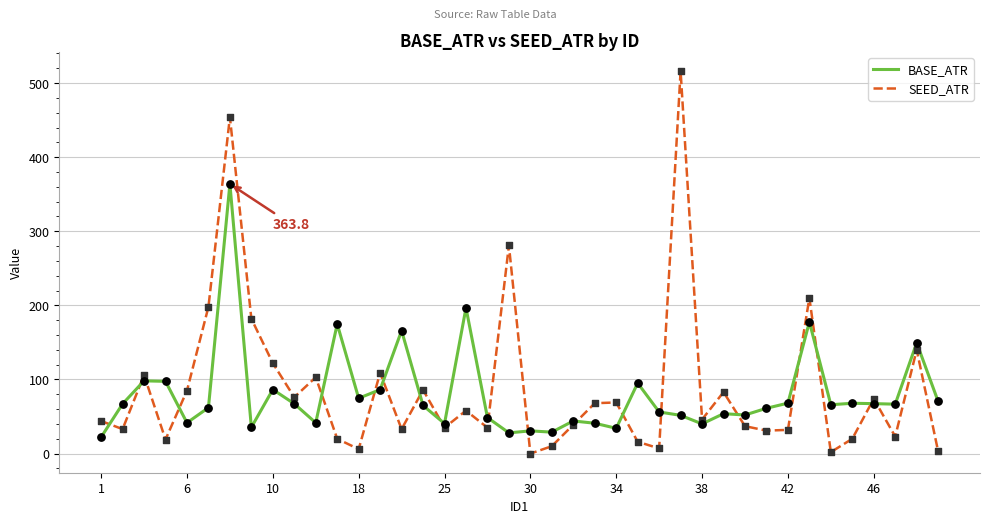

Rank the series by their maximum value, from lowest to highest.

BASE_ATR, SEED_ATR